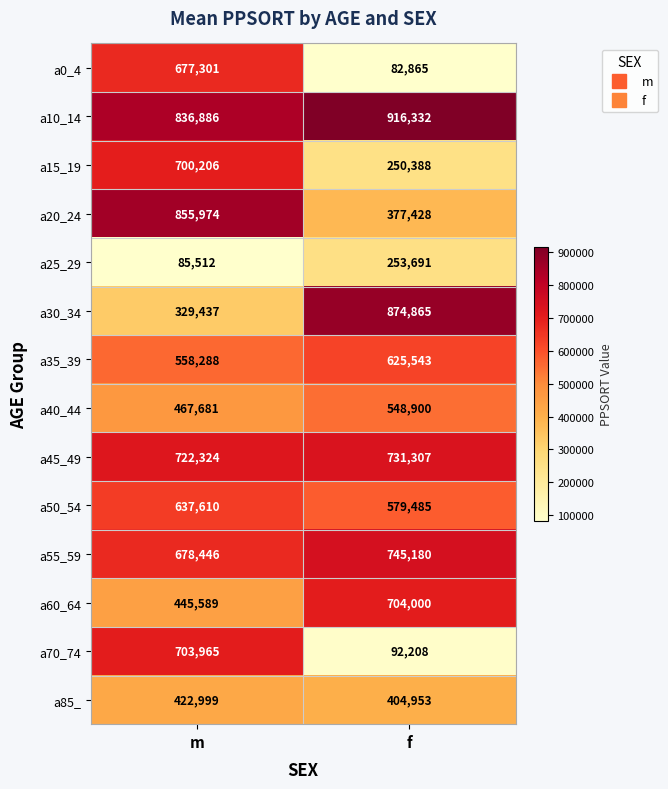

At which label is a25_29 closest to 169601?

m